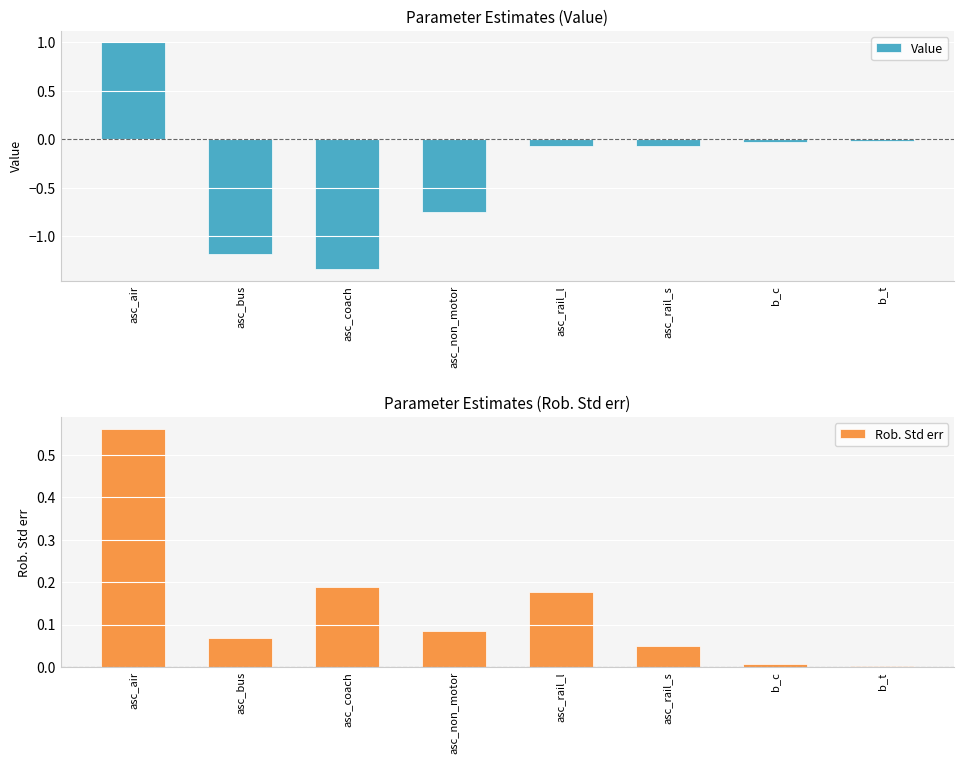

Rank the categories by Value value from highest to lowest.

asc_air, b_t, b_c, asc_rail_s, asc_rail_l, asc_non_motor, asc_bus, asc_coach